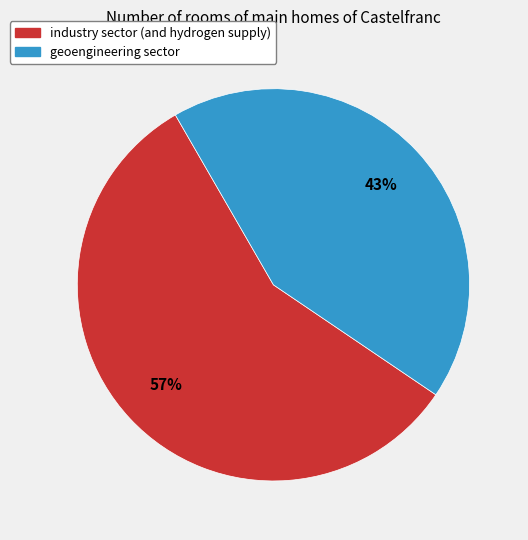

To the nearest percent, what is the difference between the geoengineering sector and industry sector (and hydrogen supply) slice percentages?

14%